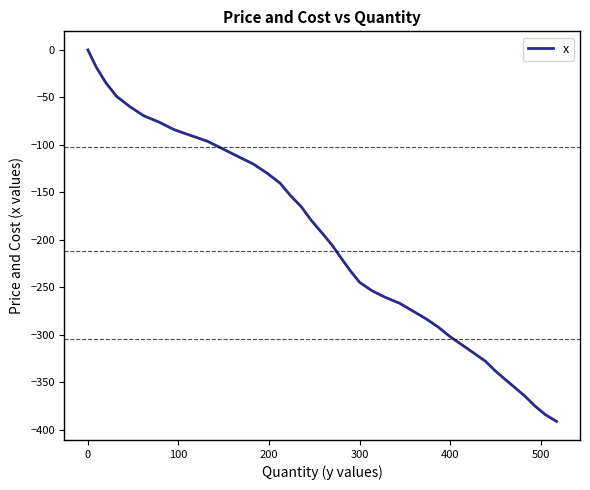

What is the smallest value displayed?

-391.1